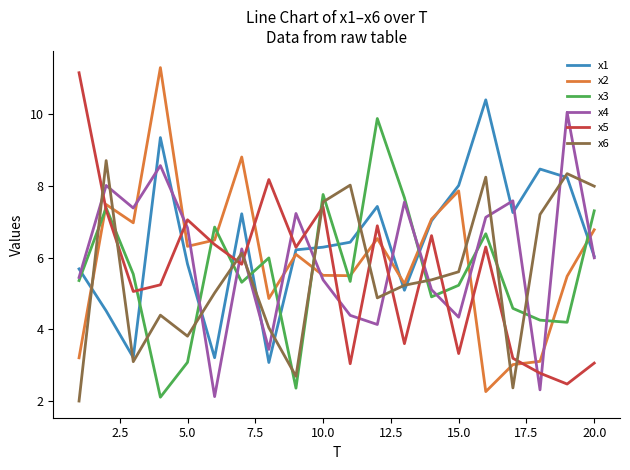

What is the smallest value displayed?

2.0